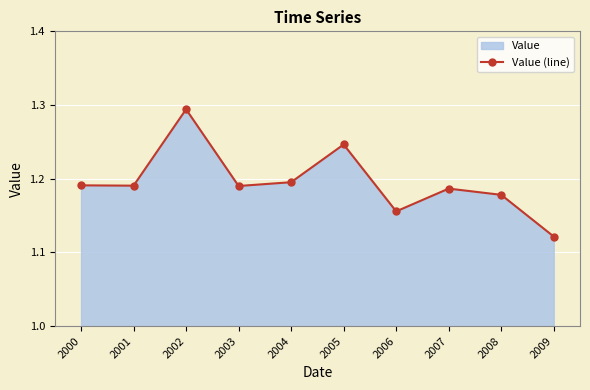

Rank the categories by value from highest to lowest.

2002, 2005, 2004, 2000, 2001, 2003, 2007, 2008, 2006, 2009